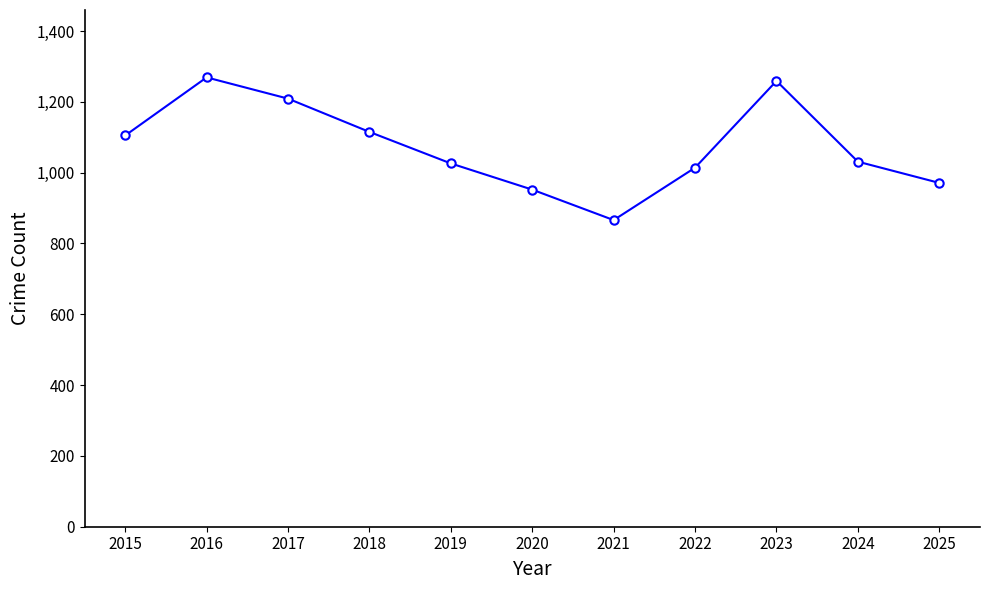

What is the change in value from 2021 to 2024?

+165